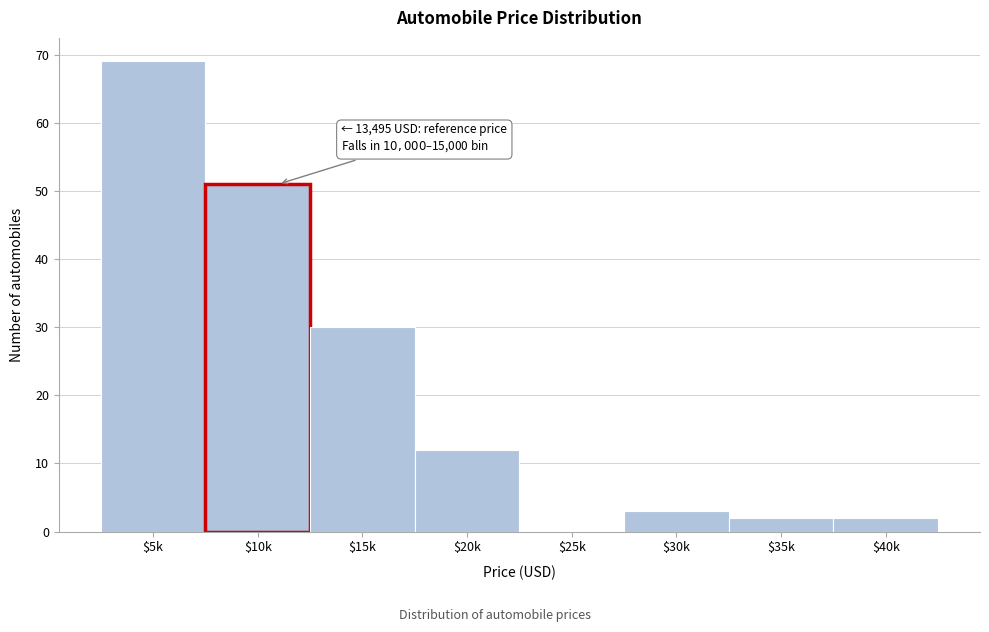

The chart shows a value of 2 at $40k. True or false?

True